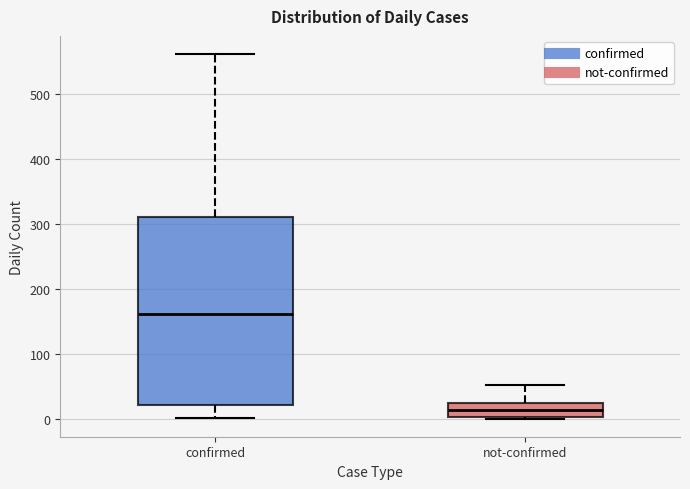

Where does the lower whisker of the box for confirmed end on the y-axis? The values are not printed on the chart, so give them approximately, as read against the axis.

0